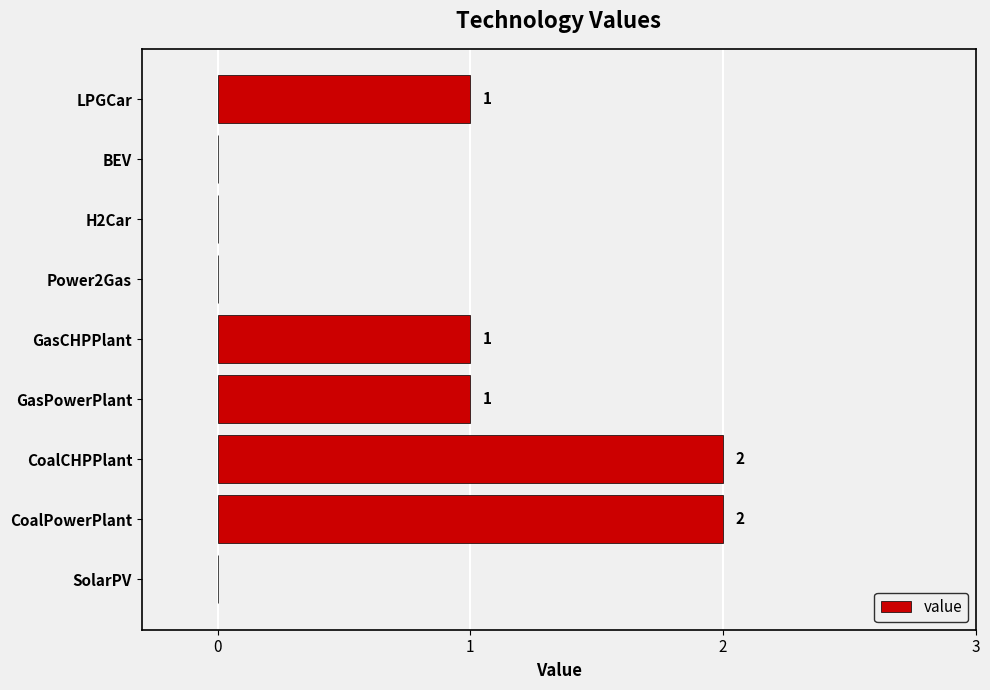

The chart shows a value of 0 at Power2Gas. True or false?

True